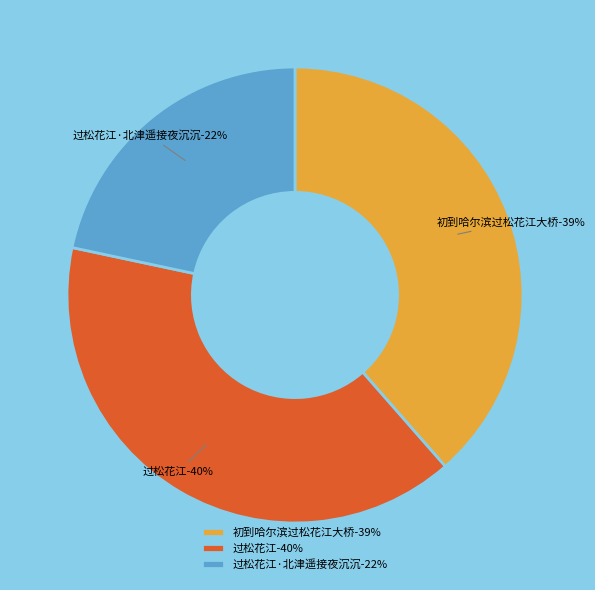

Is the sum of 初到哈尔滨过松花江大桥 and 过松花江 greater than half?

Yes